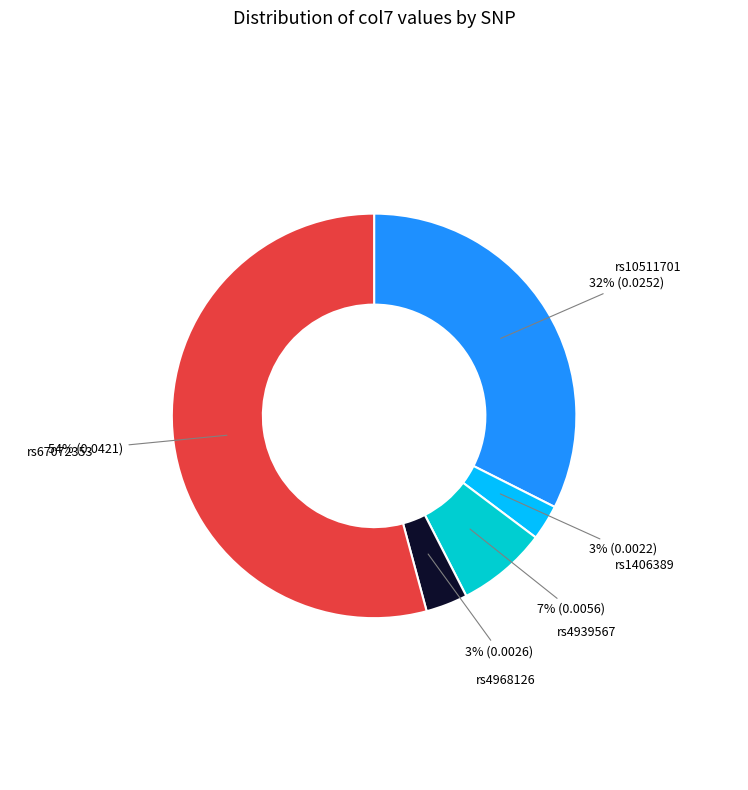

What is the majority slice?

rs67072353